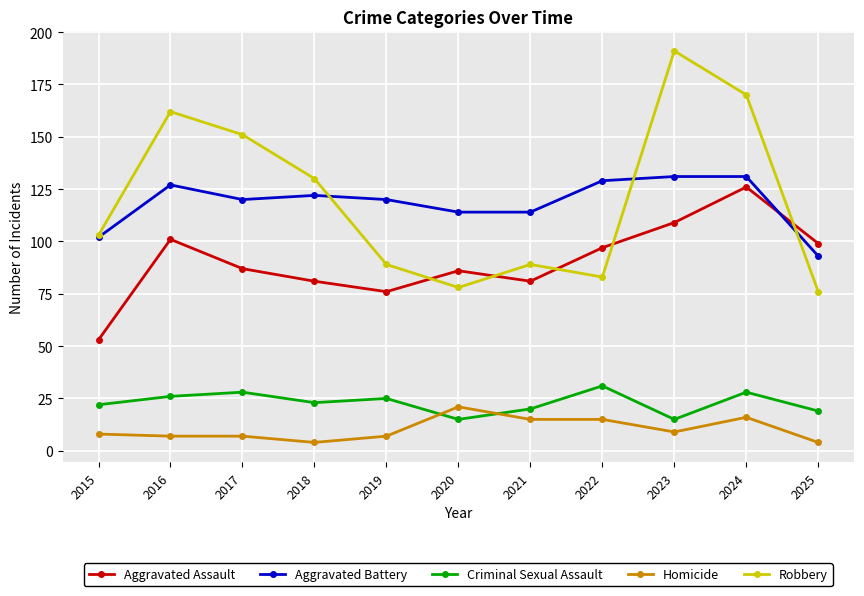

What is the total value across all series at 2024?

471